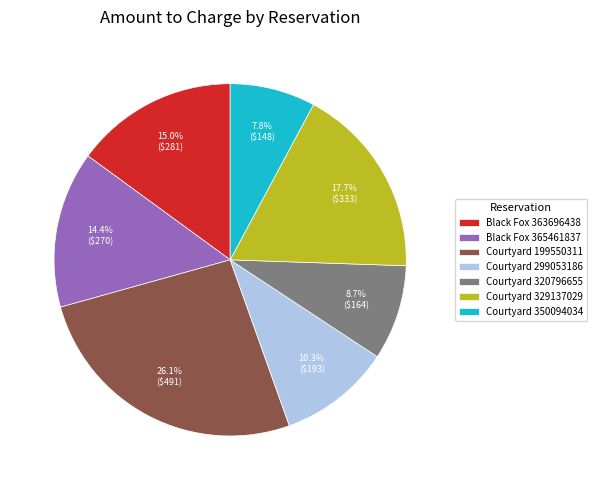

The Courtyard 199550311 slice represents 12% of the pie. True or false?

False